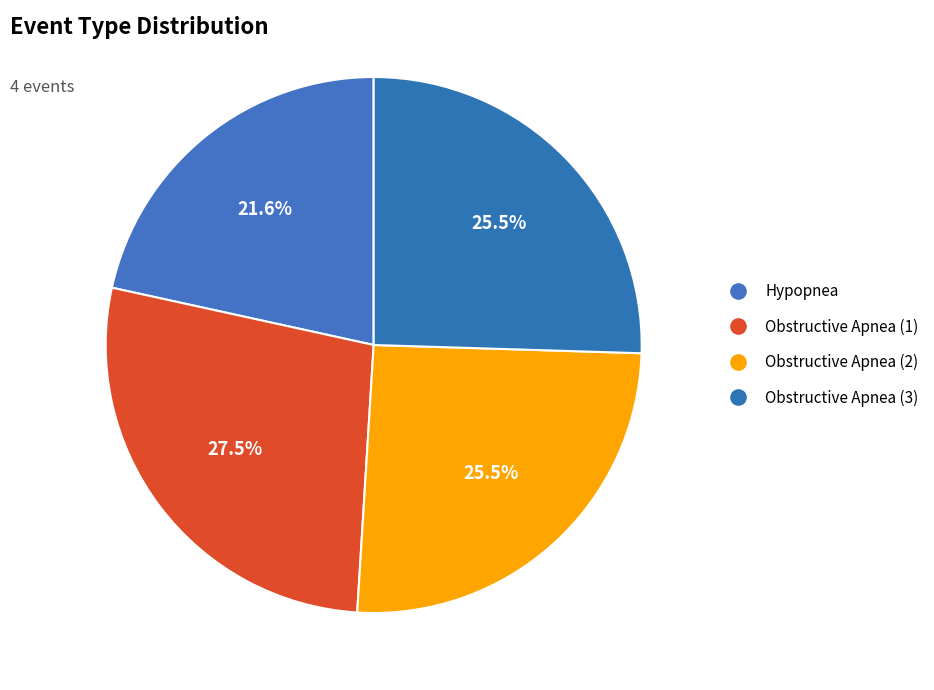

How many segments does this pie chart have?

4